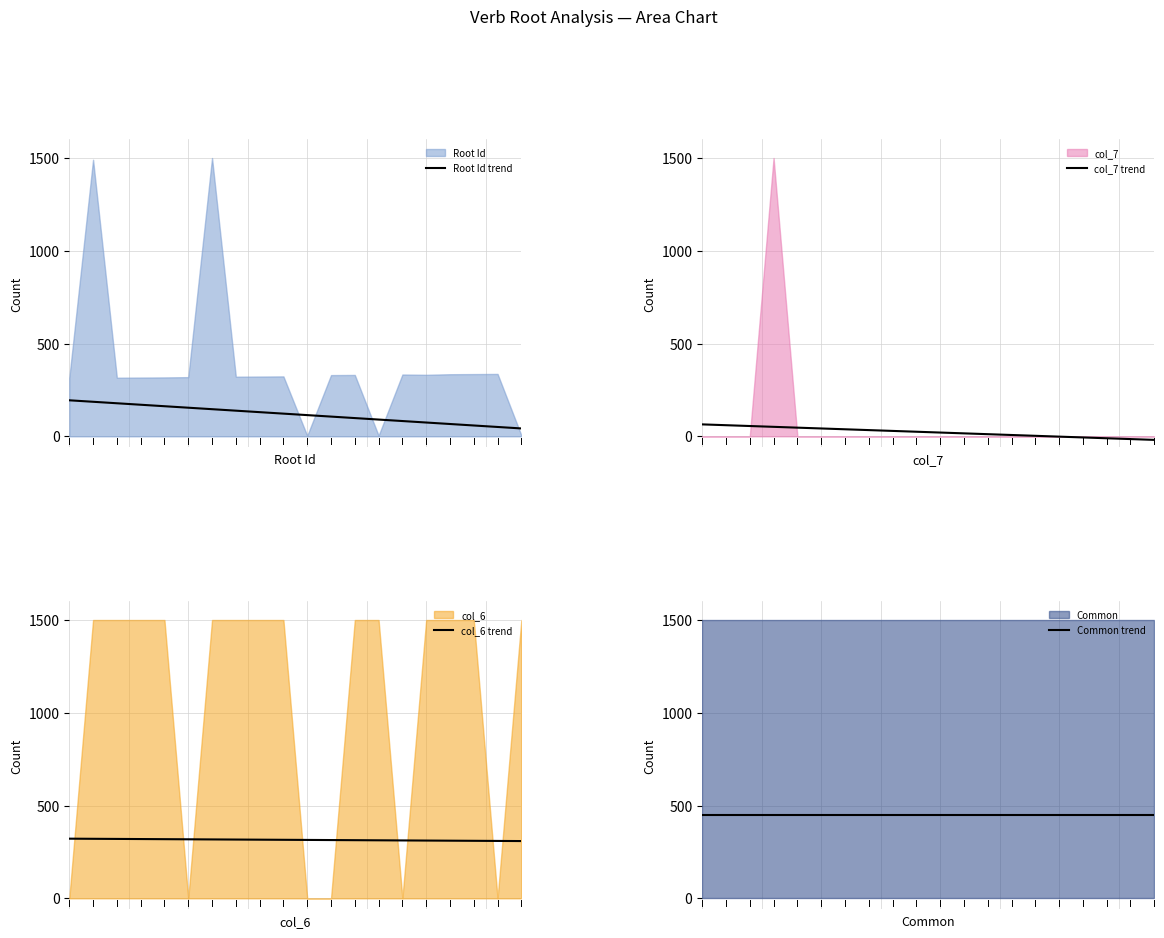

What is the approximate value of Common trend at 3?

450.0